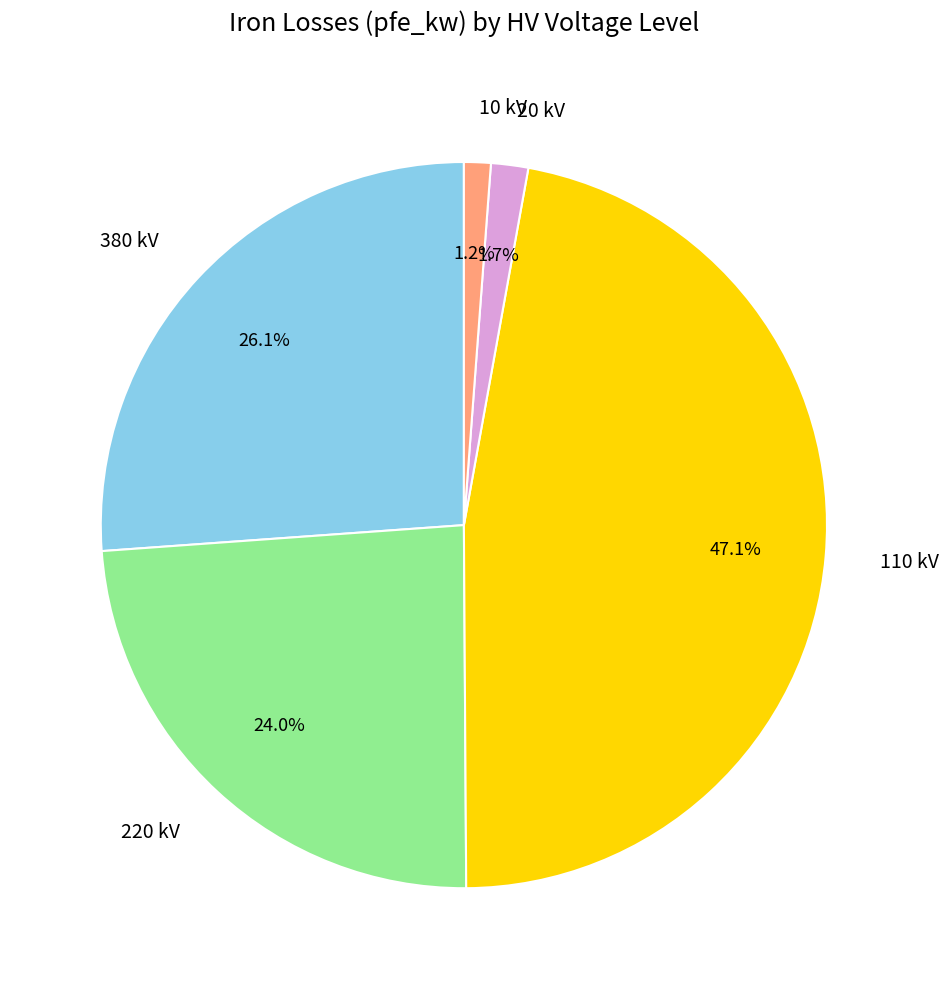

Approximately how many times larger is the value at 380 kV compared to 110 kV?

0.6